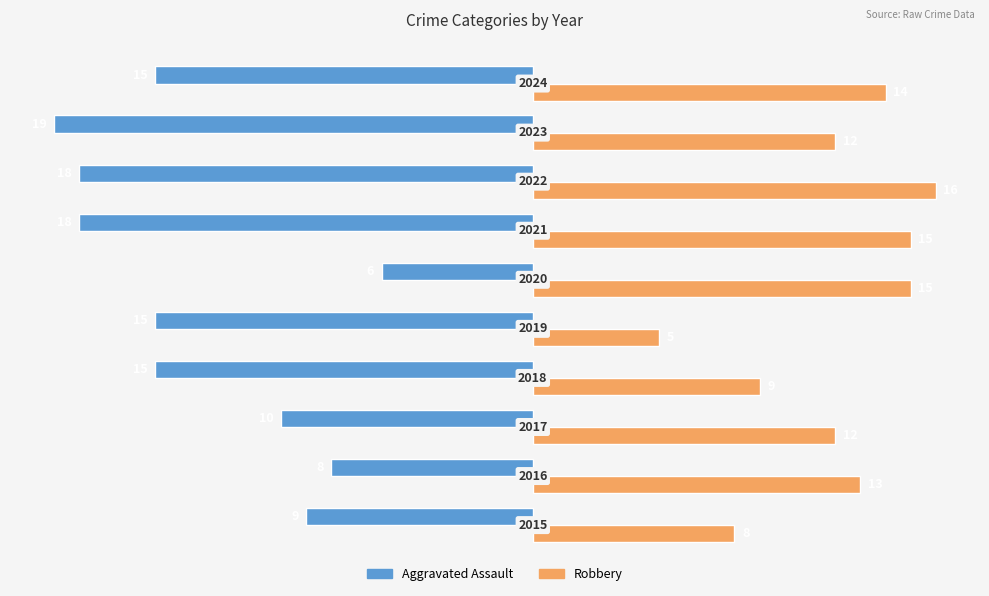

Which series has the largest range (max minus min)?

Aggravated Assault